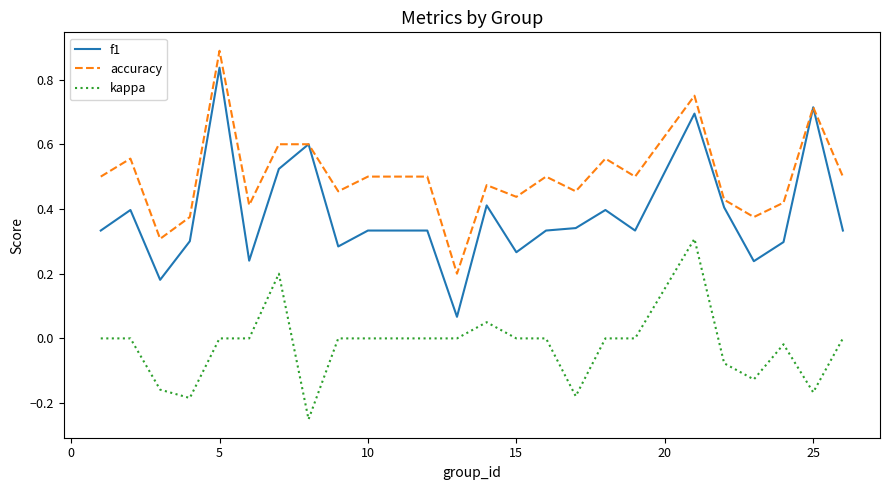

True or false: accuracy and kappa intersect in this chart.

False